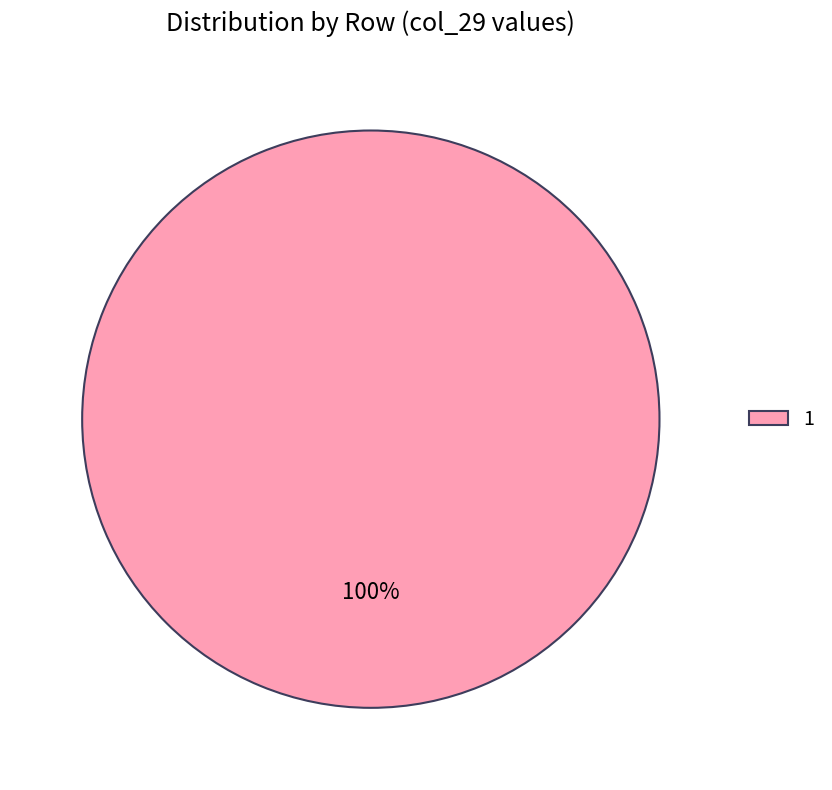

Rank the categories by value from highest to lowest.

1